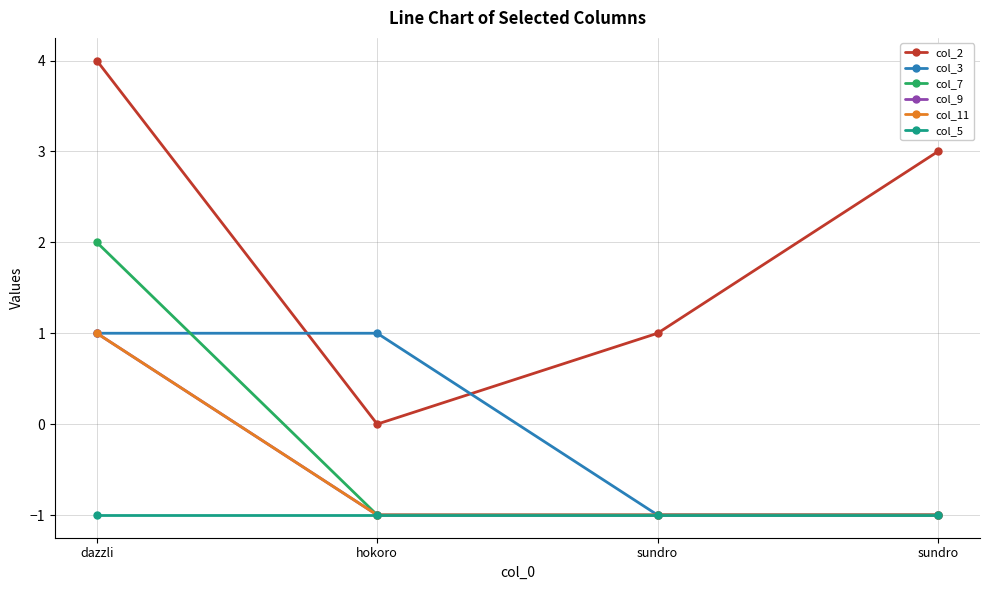

Is this an area chart (filled region under the line)?

No